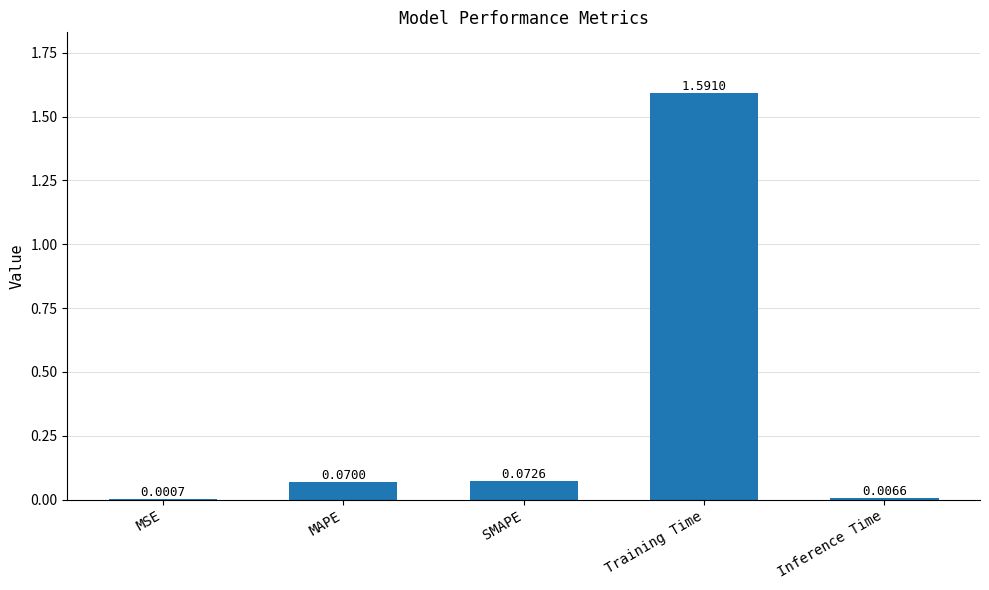

Between SMAPE and Inference Time, which is larger?

SMAPE